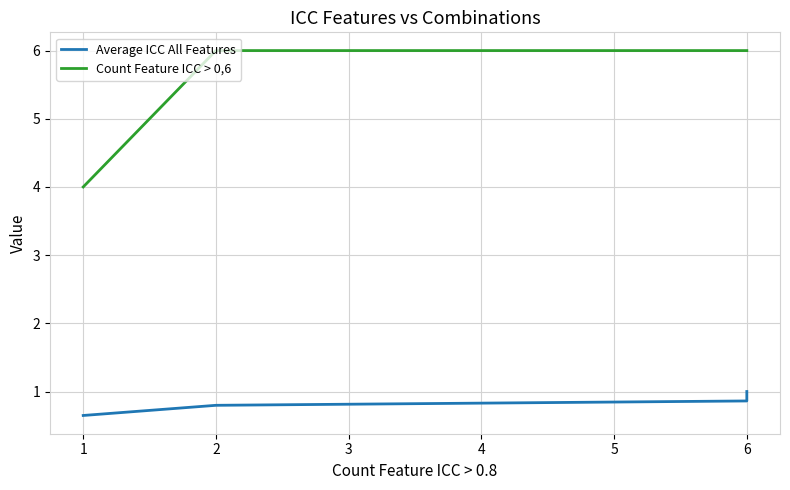

Is it true that Average ICC All Features equals 1.4 at 2?

False